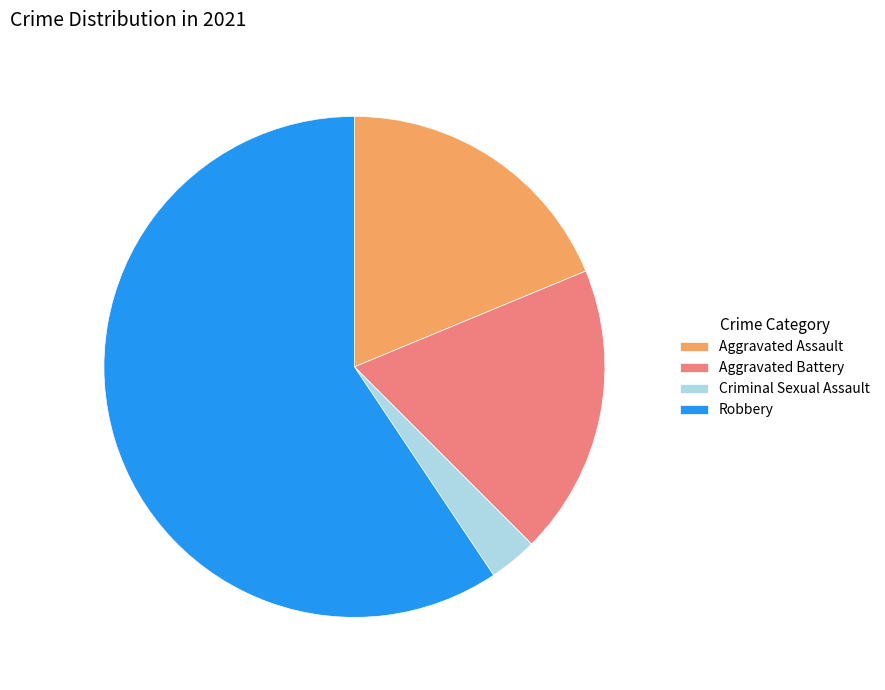

Count the number of slices in the pie.

4